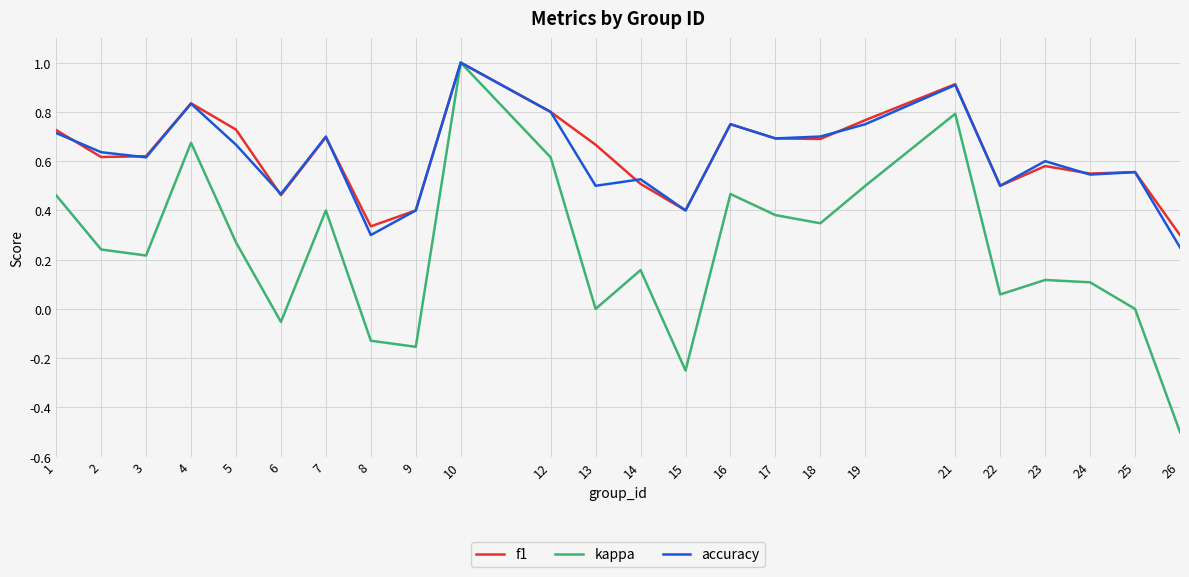

At which category does the chart reach its peak across all series?

10